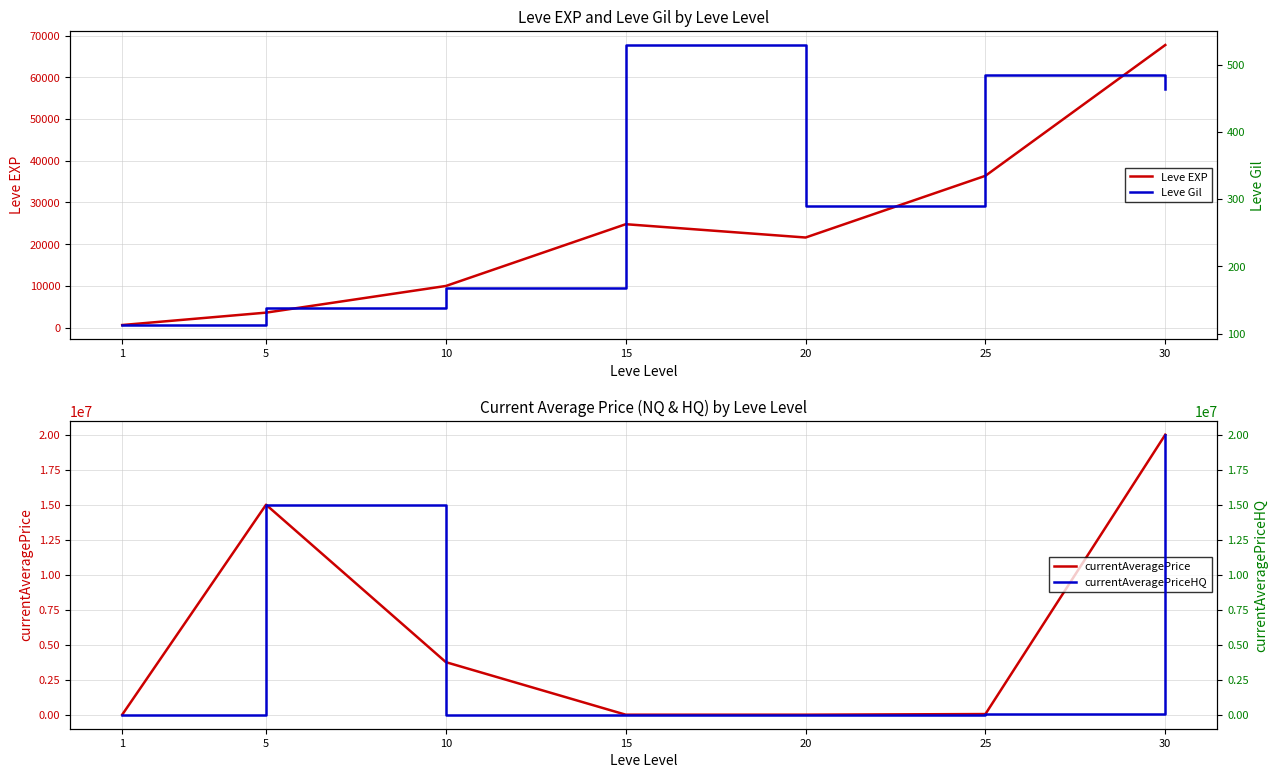

How many interior local valleys does the currentAveragePrice series have?

1